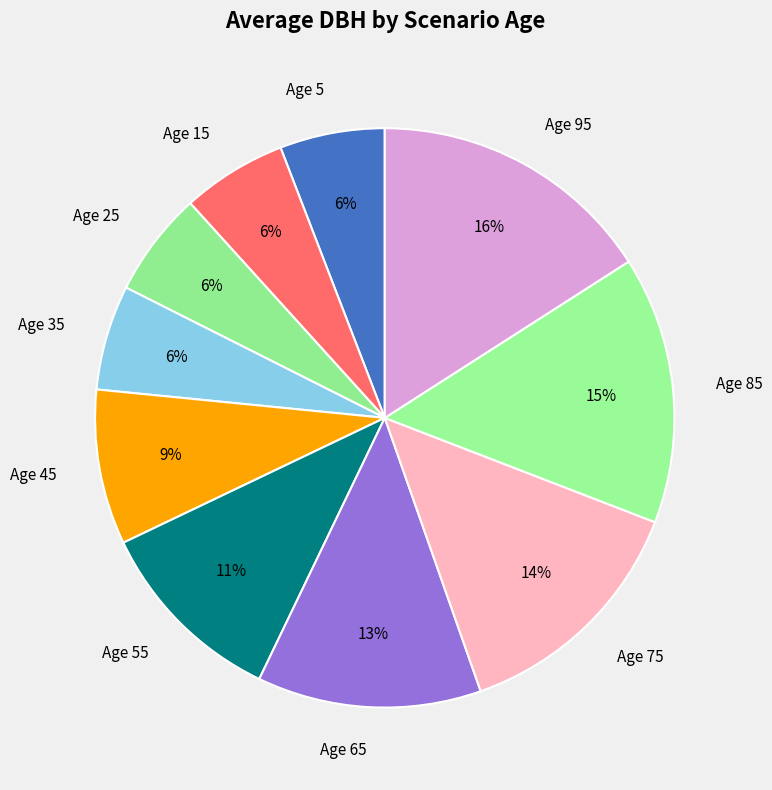

True or false: Age 45 accounts for 20% of the total.

False